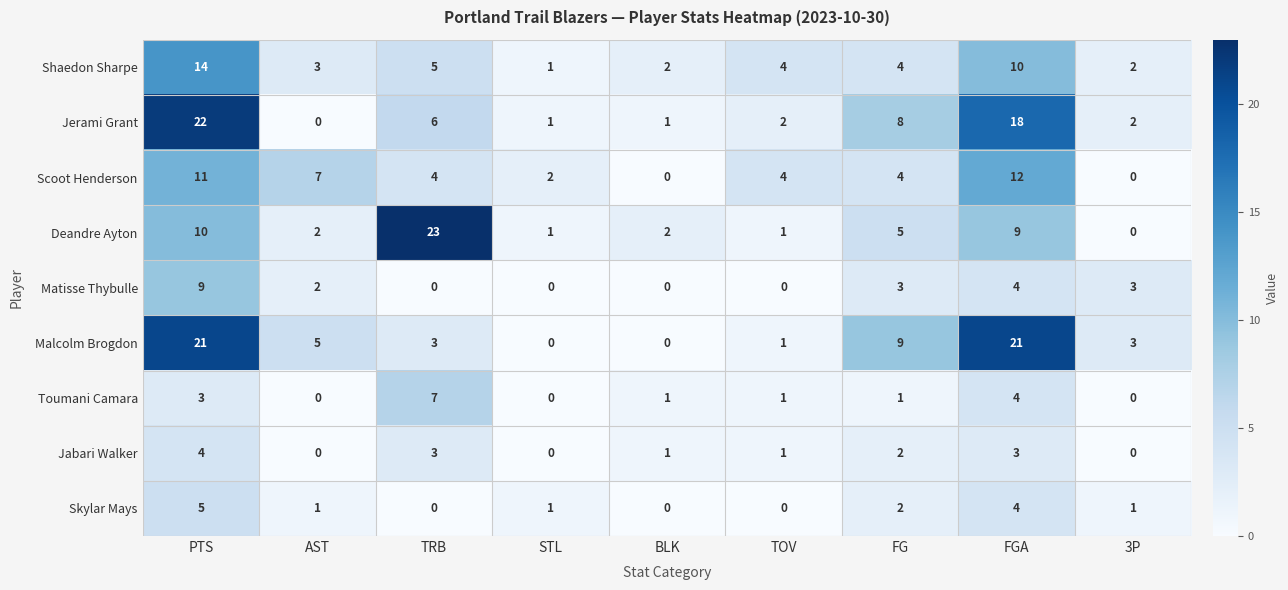

At which label is Scoot Henderson closest to 6?

AST